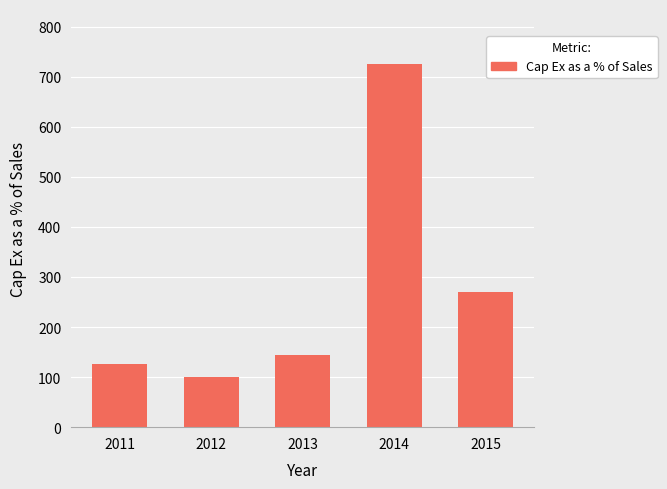

What value does the data have at 2015?

269.9